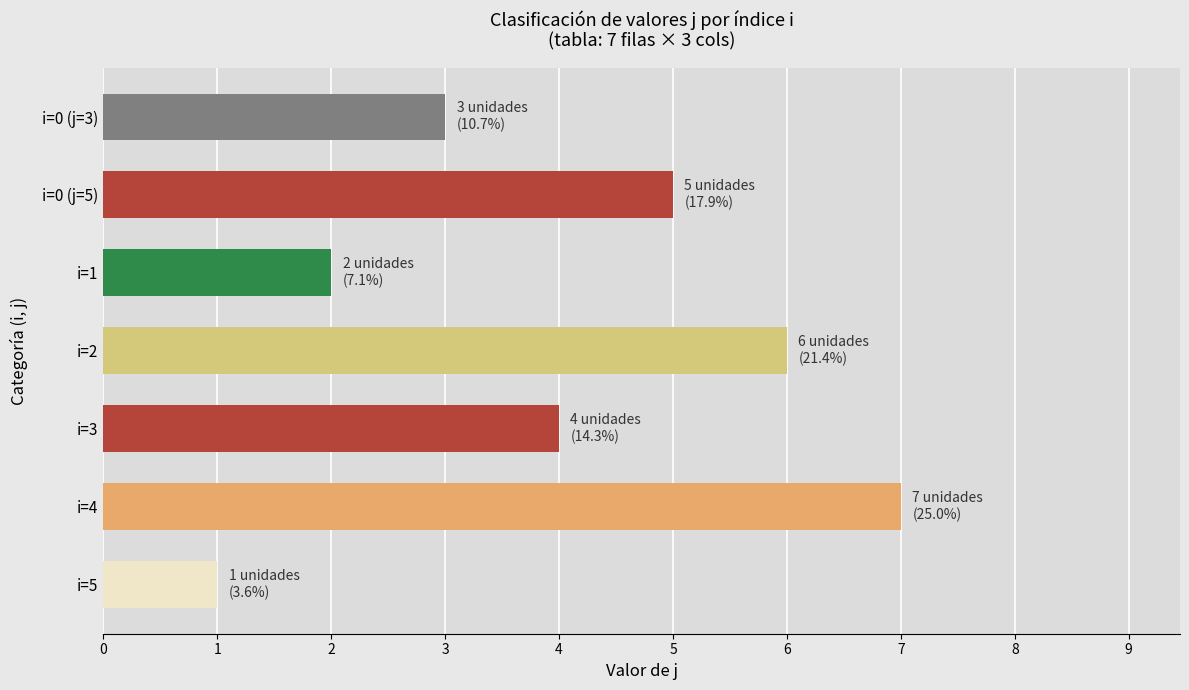

List the labels in order of value, smallest first.

i=5, i=1, i=0 (j=3), i=3, i=0 (j=5), i=2, i=4